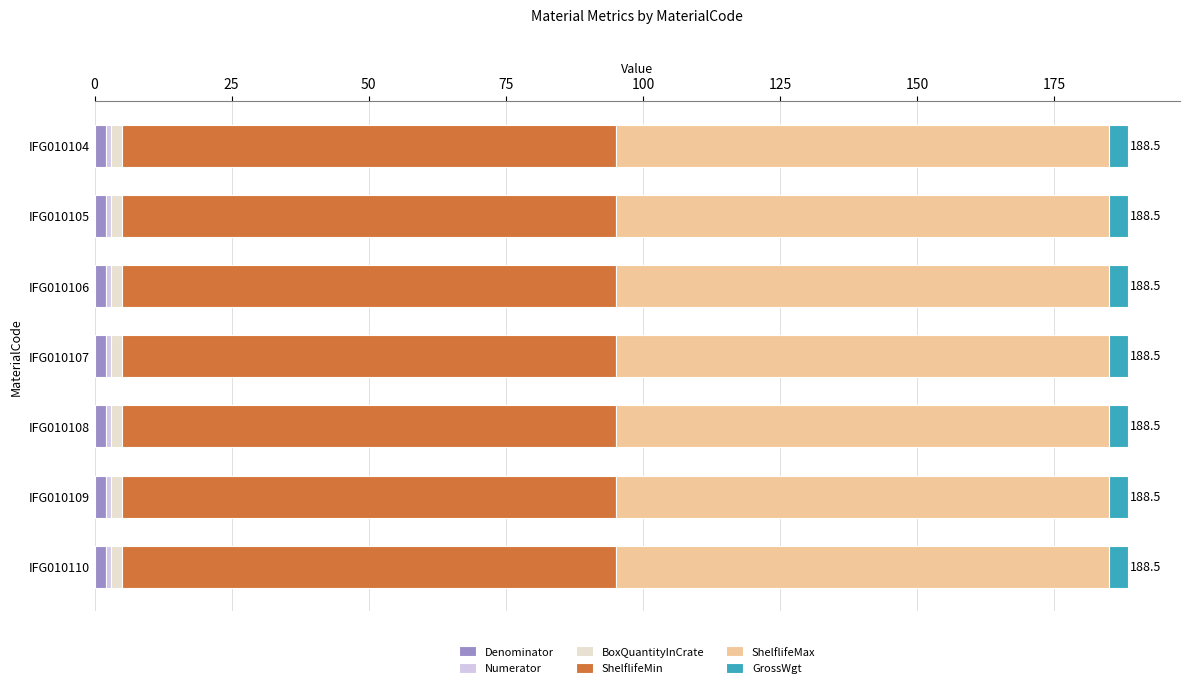

How many series are shown in this chart?

6